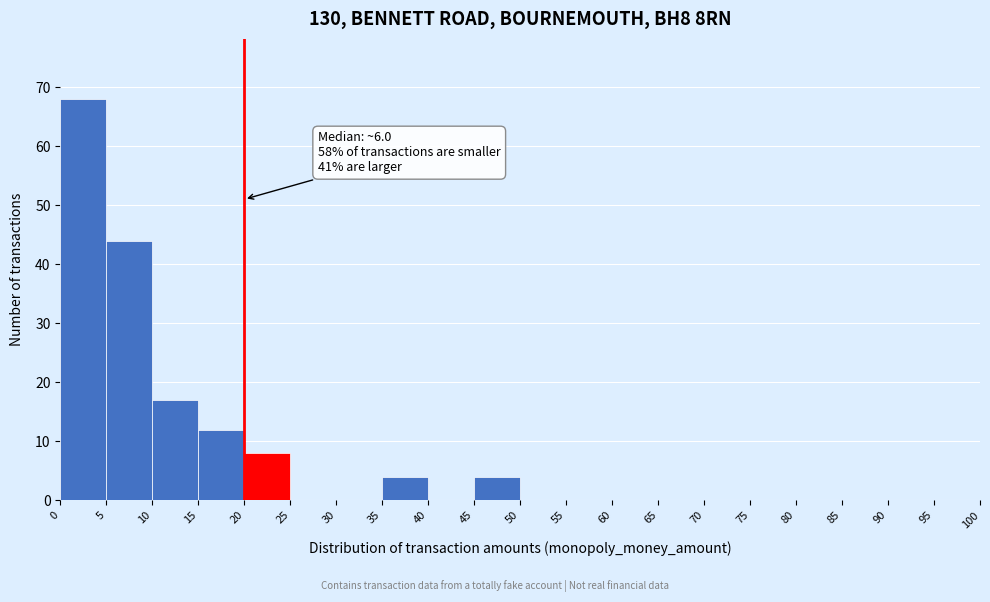

Which range on the x-axis has the tallest bar?

0 to 5